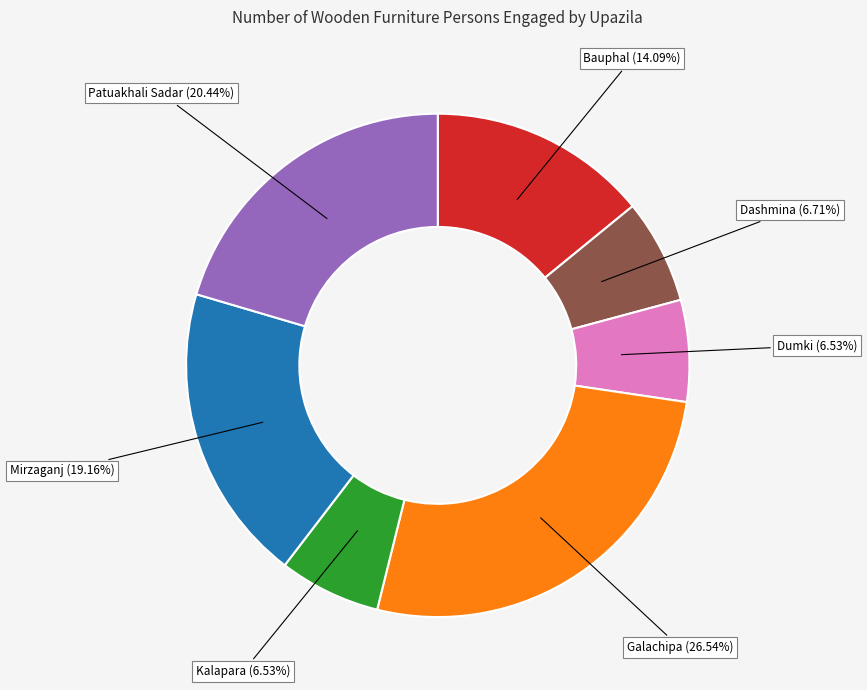

Is there a majority slice in this chart?

No